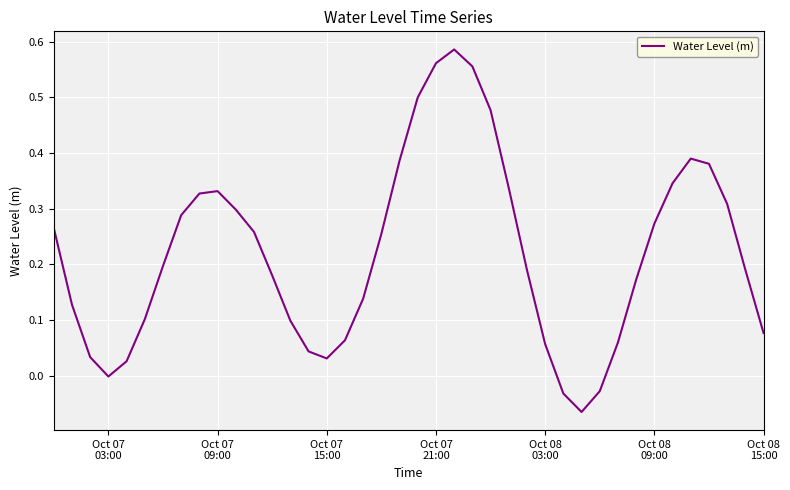

What is the difference between the maximum and minimum values?

0.7